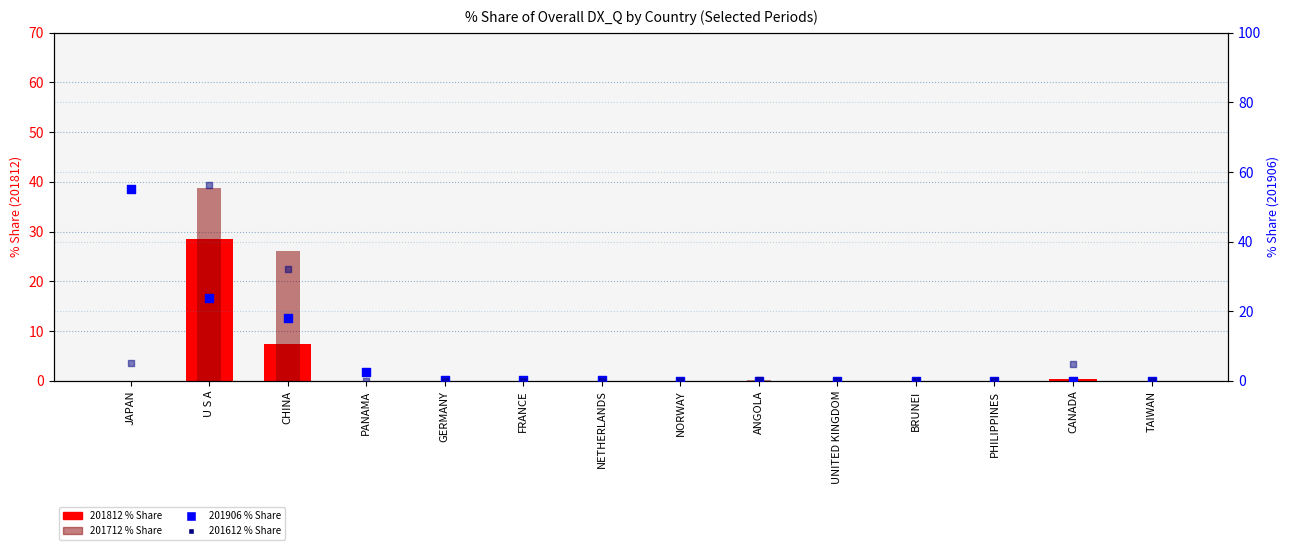

Which series reaches the minimum Y coordinate?

201812_% Share of overall DX_Q